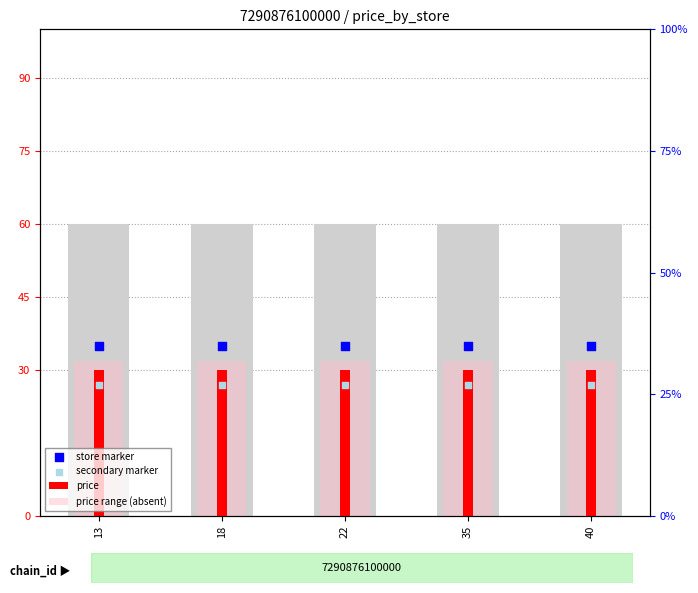

What is the total value across all series at 35?

123.6